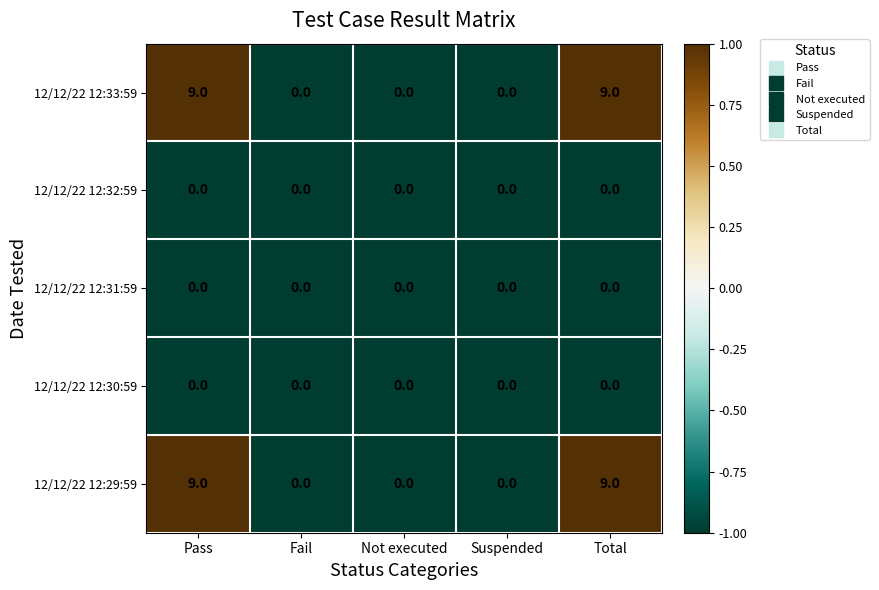

What is the highest value of the 12/12/22 12:33:59 series?

9